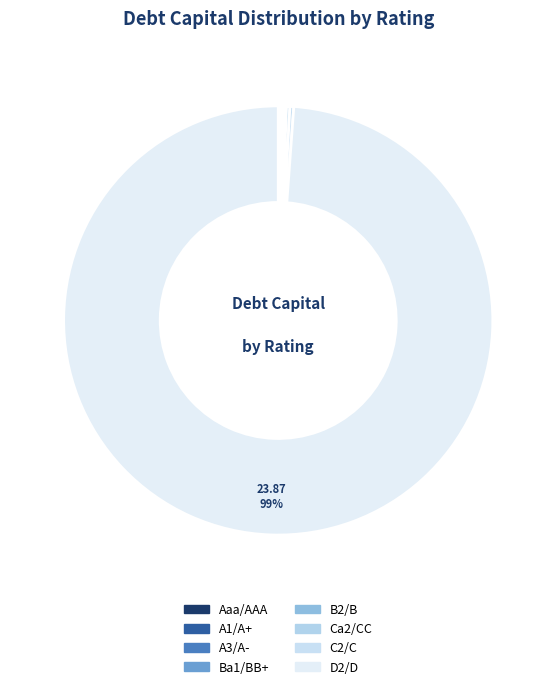

Which category has the biggest portion of the pie?

D2/D